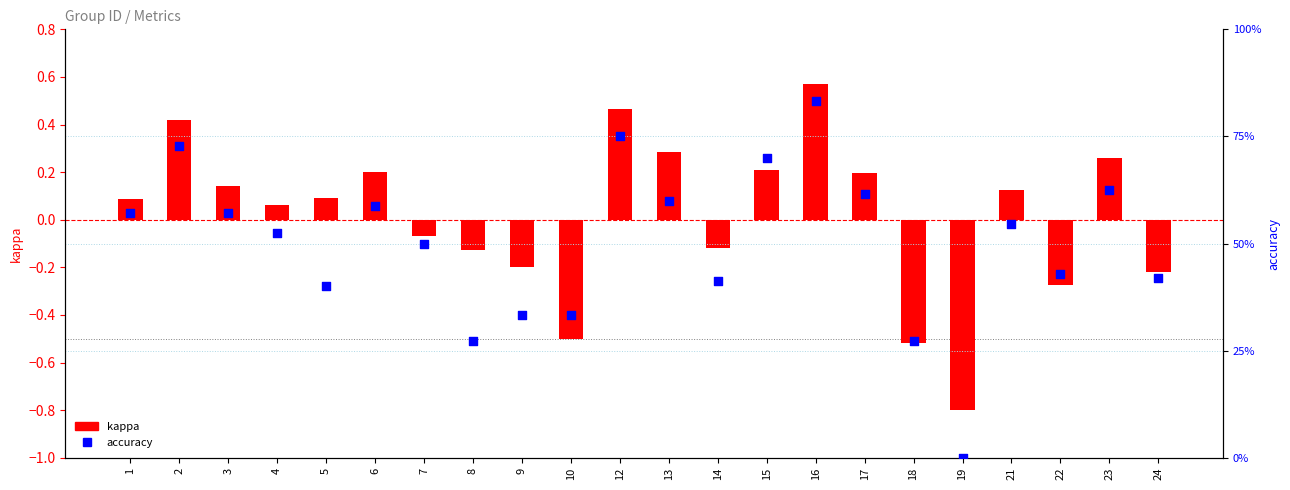

At which category is the sum across all series the highest?

16